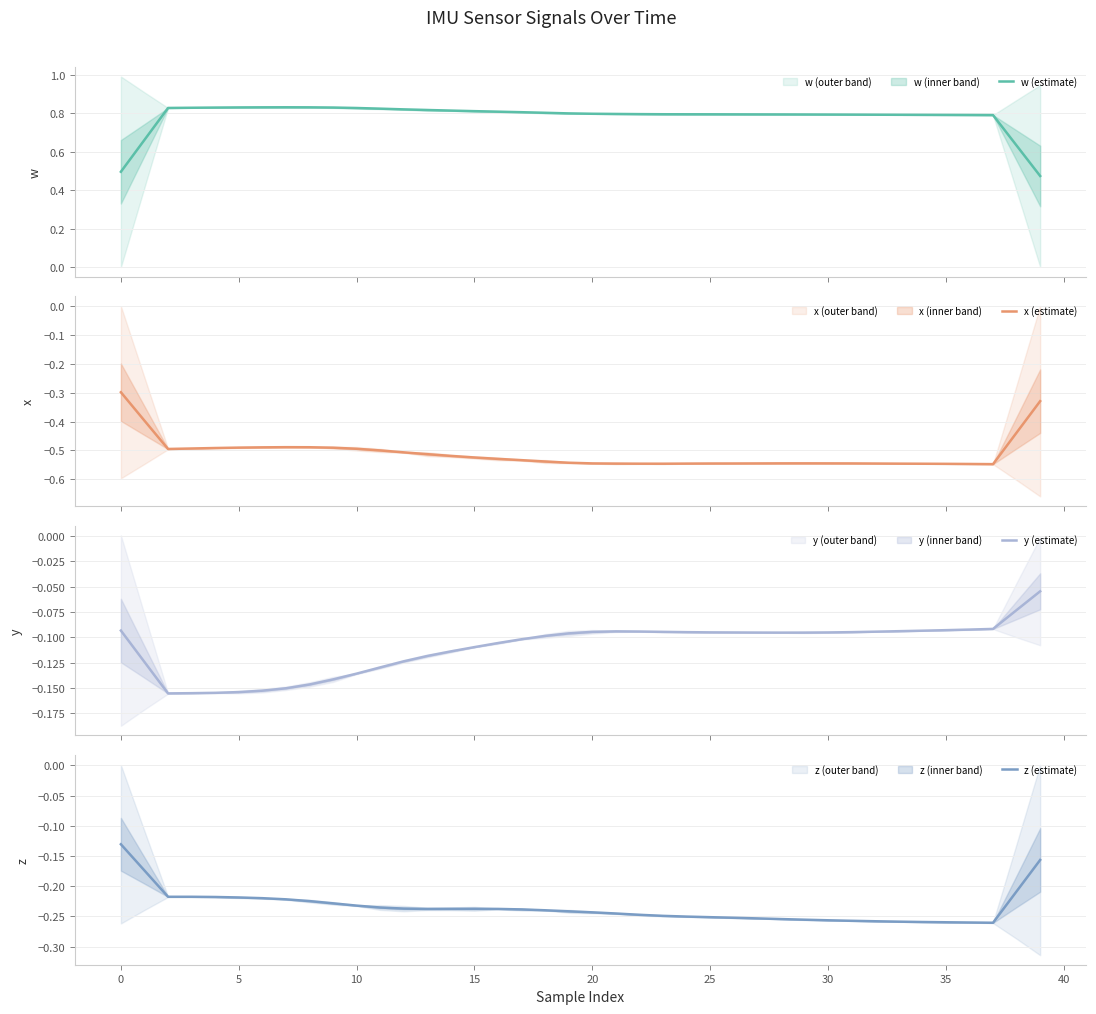

What is the highest value of the z (estimate) series?

-0.1